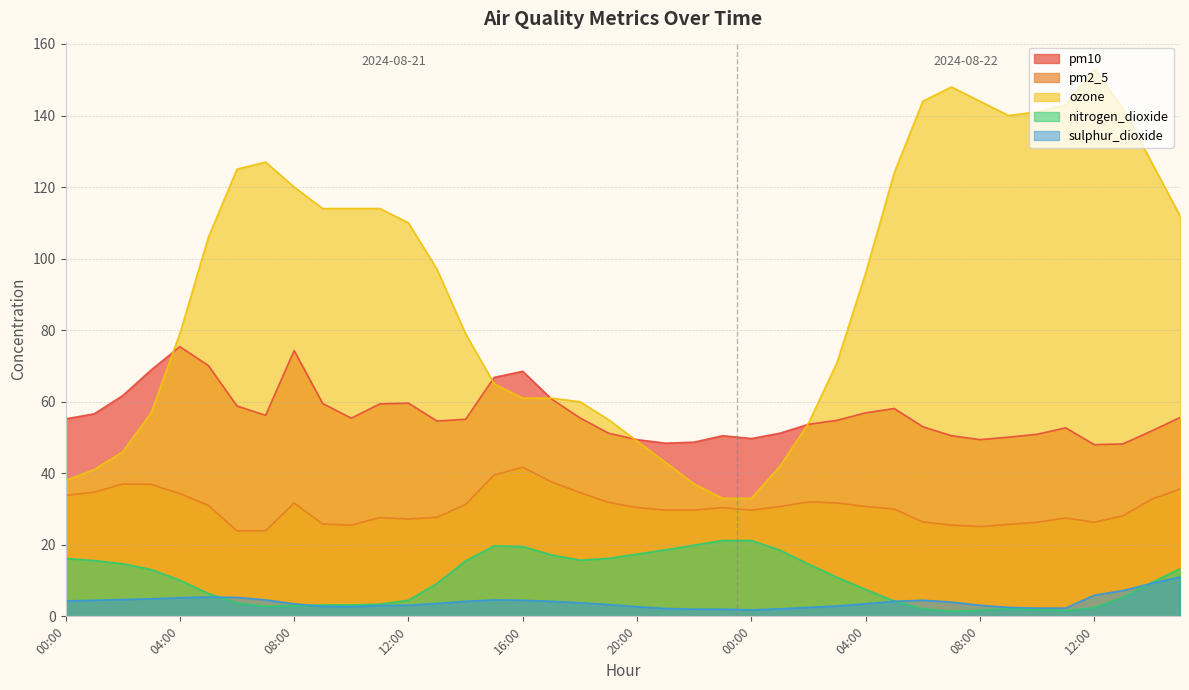

How many interior local valleys does the pm10 series have?

7